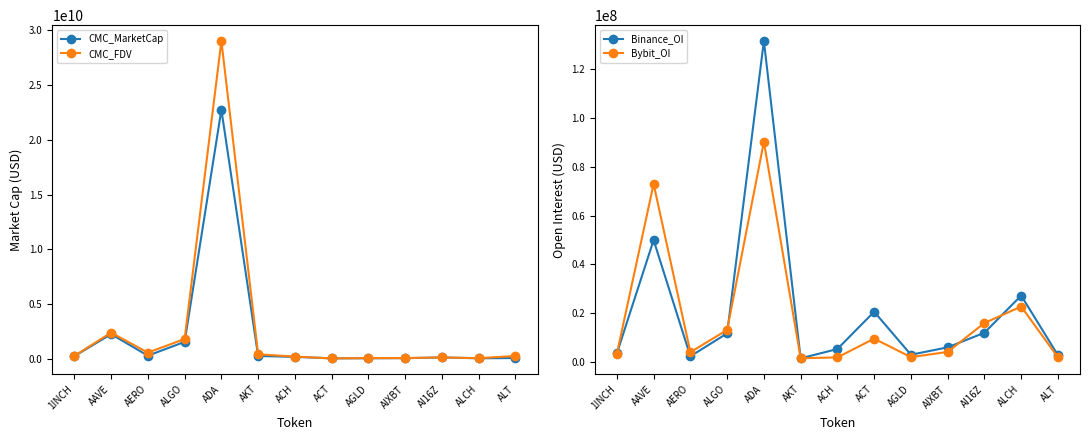

What is the minimum value shown in the chart?

1551253.0